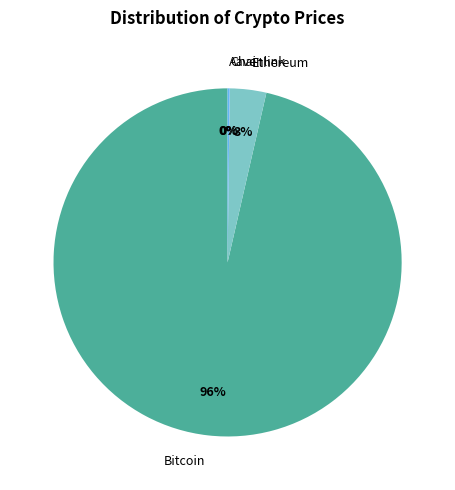

Which category has the biggest portion of the pie?

Bitcoin